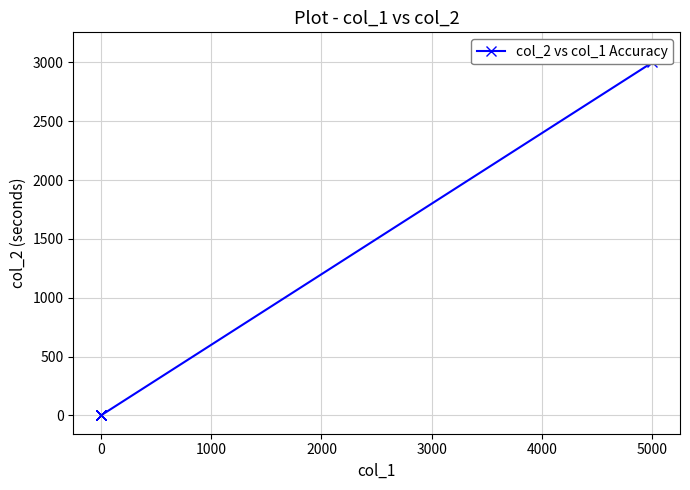

Is it true that the value at 0 is 1584?

False